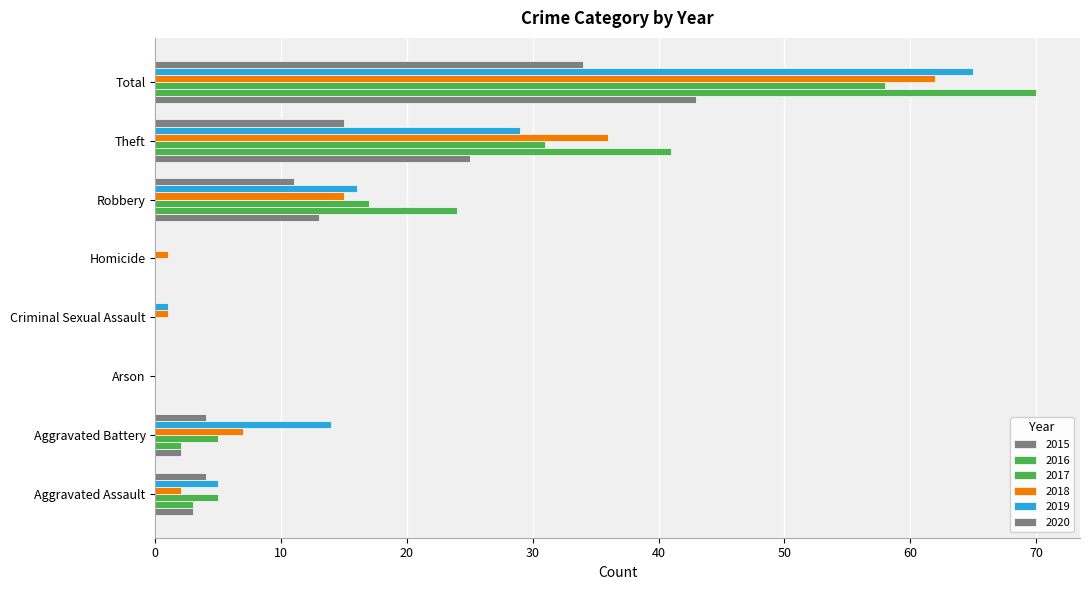

What is the label of the 1st bar from the left?

Aggravated Assault